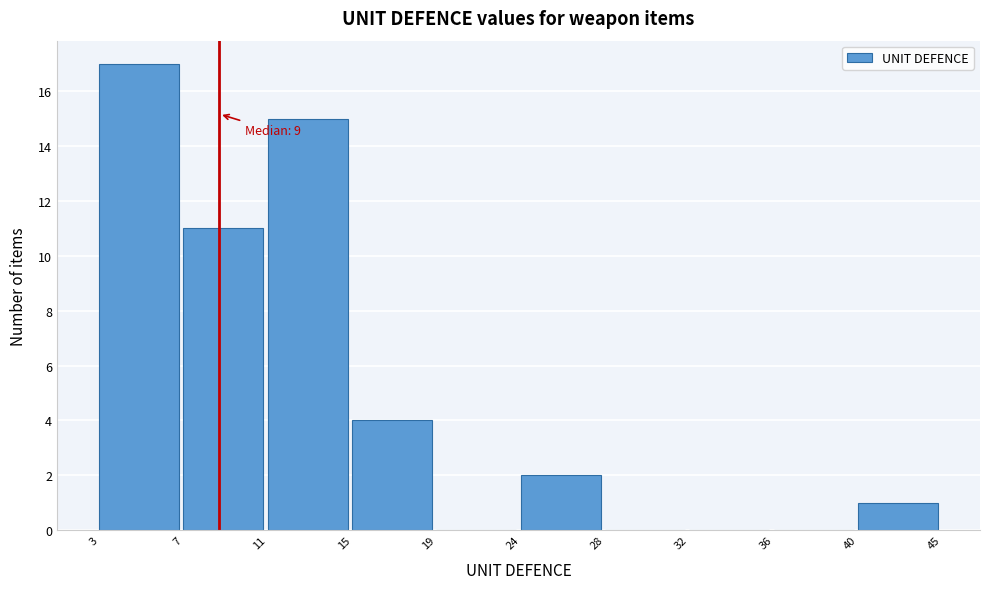

Reading left to right, extract all data points from this chart.

3=17	7=11	11=15	15=4	19=0	24=2	28=0	32=0	36=0	40=1